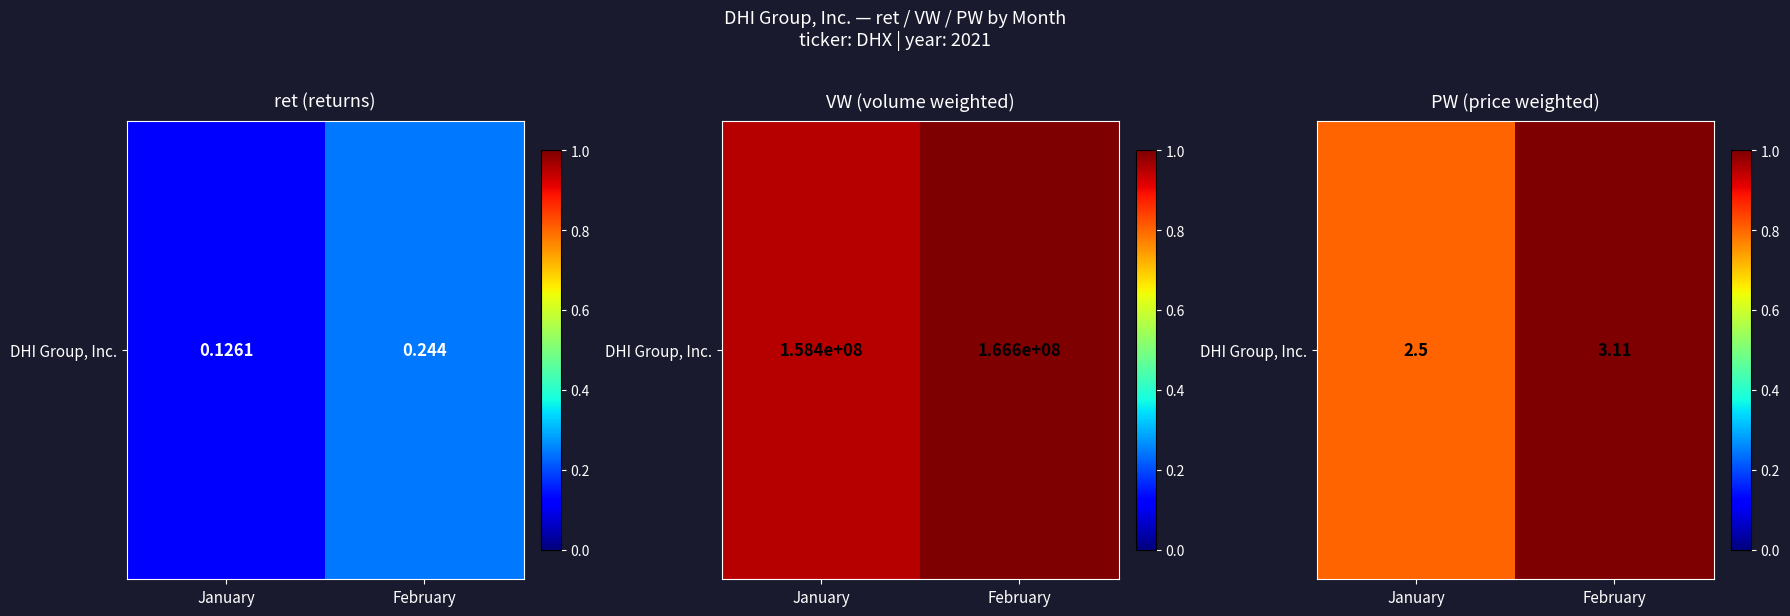

What is the difference between the maximum and minimum values?

0.2